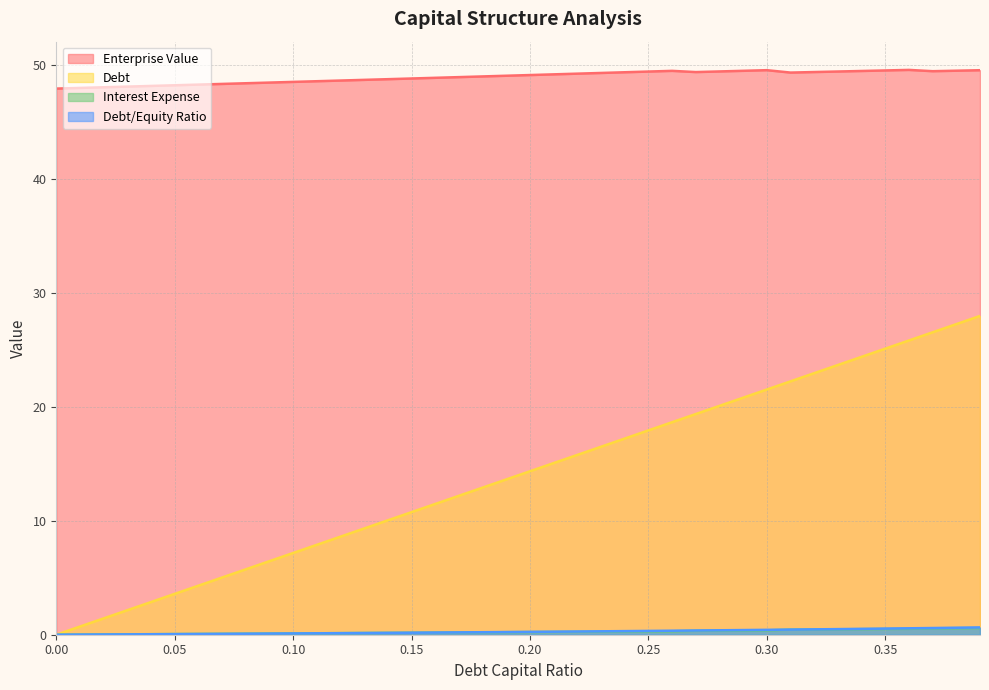

Reading left to right, transcribe all the data shown in this chart.

debt_capital: 0.0	0.7	1.4	2.2	2.9	3.6	4.3	5.0	5.7	6.5	7.2	7.9	8.6	9.3	10.0	10.8	11.5	12.2	12.9	13.6	14.3	15.1	15.8	16.5	17.2	17.9	18.6	19.4	20.1	20.8	21.5	22.2	22.9	23.7	24.4	25.1	25.8	26.5	27.2	28.0
enterprise_value: 47.9	48.0	48.0	48.1	48.1	48.2	48.3	48.3	48.4	48.4	48.5	48.6	48.6	48.7	48.7	48.8	48.9	48.9	49.0	49.0	49.1	49.2	49.2	49.3	49.3	49.4	49.5	49.4	49.4	49.5	49.5	49.3	49.4	49.4	49.5	49.5	49.5	49.4	49.5	49.5
debt: 0.0	0.0	0.0	0.0	0.0	0.1	0.1	0.1	0.1	0.1	0.1	0.1	0.1	0.1	0.2	0.2	0.2	0.2	0.2	0.2	0.2	0.3	0.3	0.3	0.3	0.3	0.4	0.4	0.4	0.4	0.4	0.4	0.5	0.5	0.5	0.5	0.6	0.6	0.6	0.6
interest_expense: 0.0	0.0	0.0	0.0	0.0	0.1	0.1	0.1	0.1	0.1	0.1	0.1	0.1	0.2	0.2	0.2	0.2	0.2	0.2	0.2	0.2	0.2	0.3	0.3	0.3	0.3	0.3	0.3	0.4	0.4	0.4	0.4	0.5	0.5	0.5	0.5	0.5	0.6	0.6	0.6